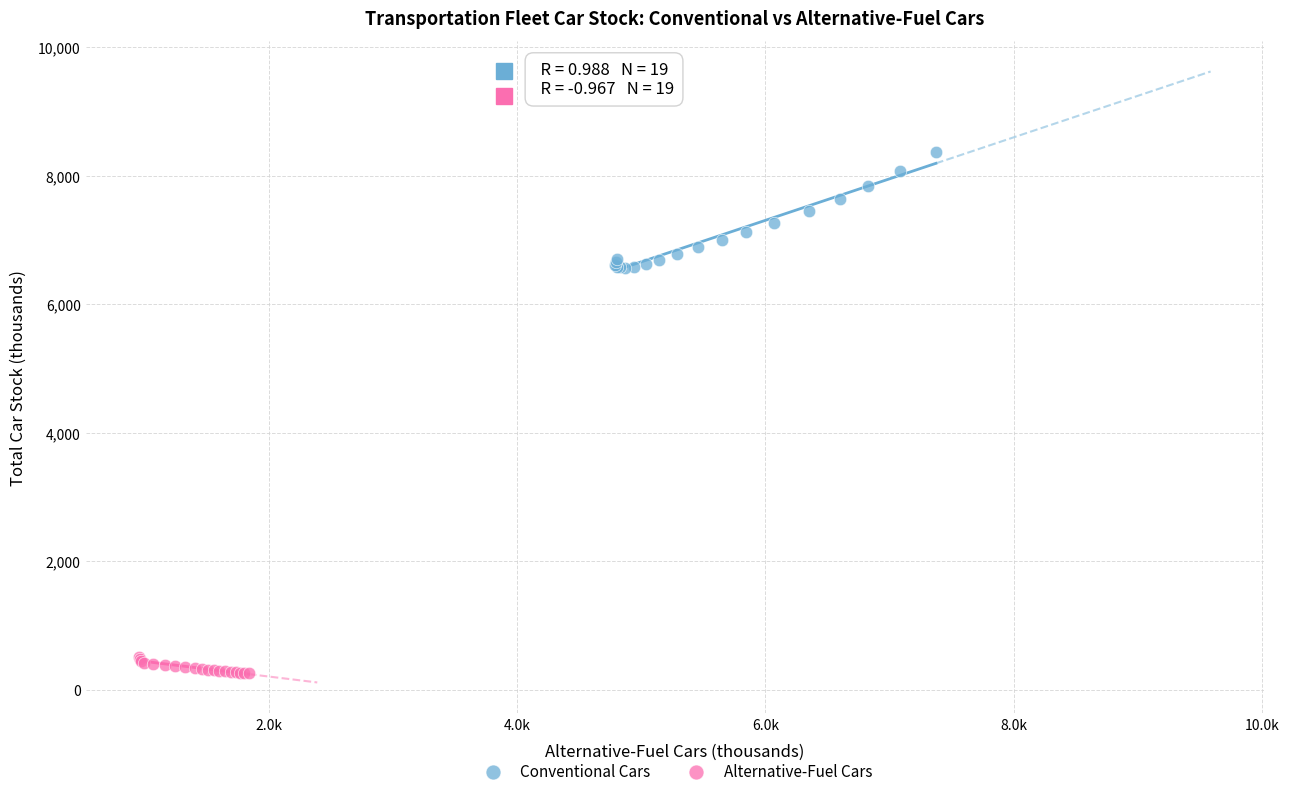

Which series contains the lowest Y value?

Alternative-Fuel Cars